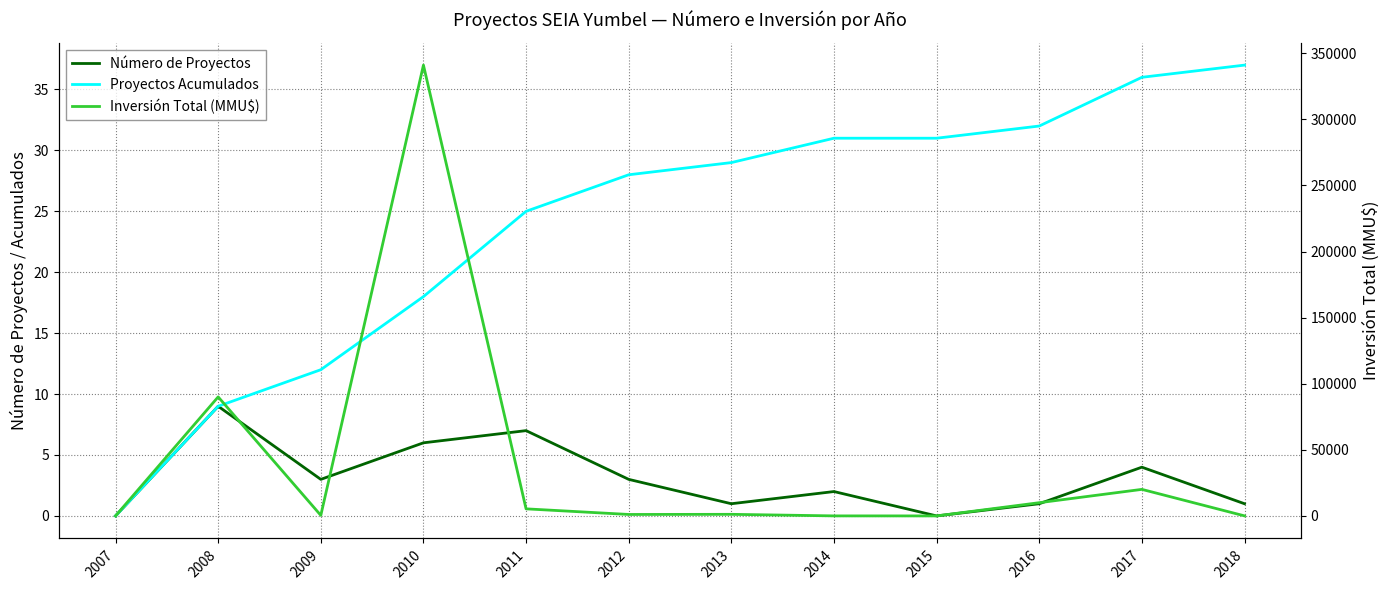

Read the Proyectos Acumulados value at 2013.

29